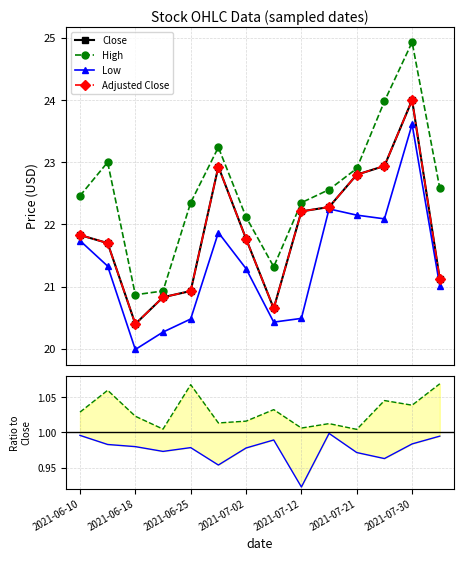

How many interior local valleys does the Low series have?

3